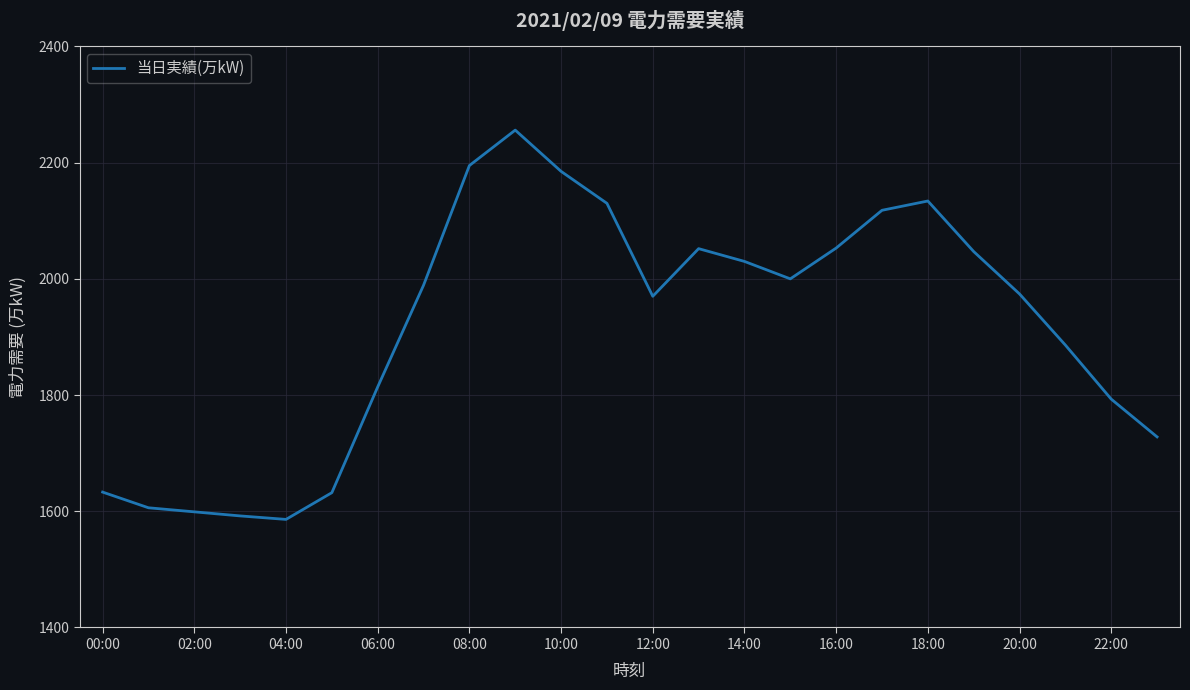

What is the maximum value shown in the chart?

2256